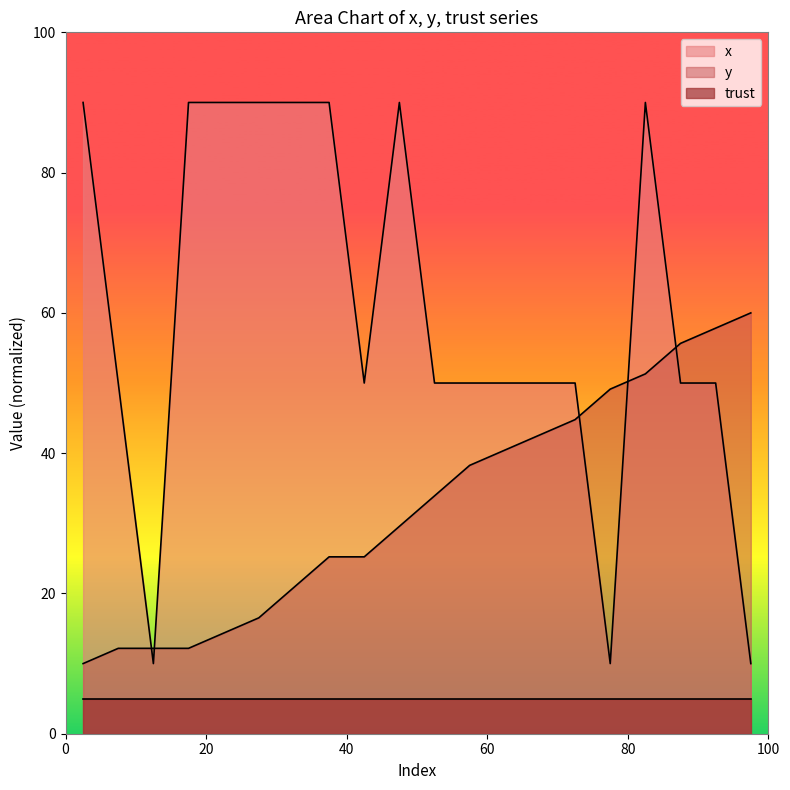

What is the value of the y point at the 4th from the left?

12.2